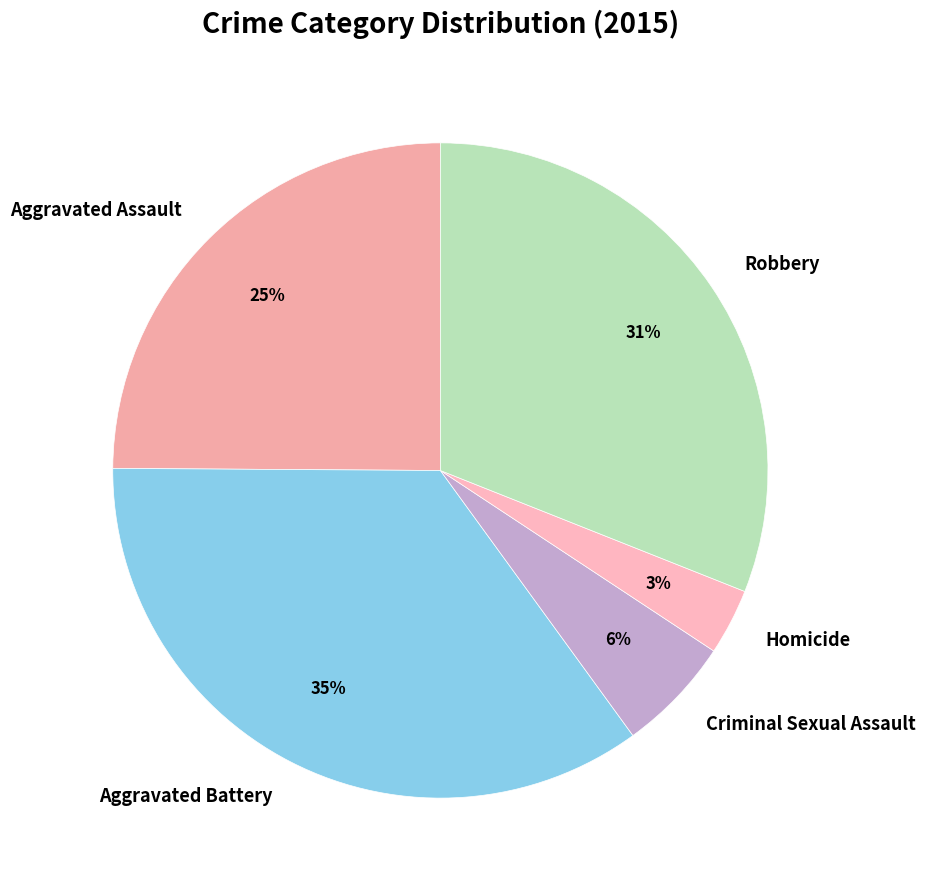

How many segments does this pie chart have?

5